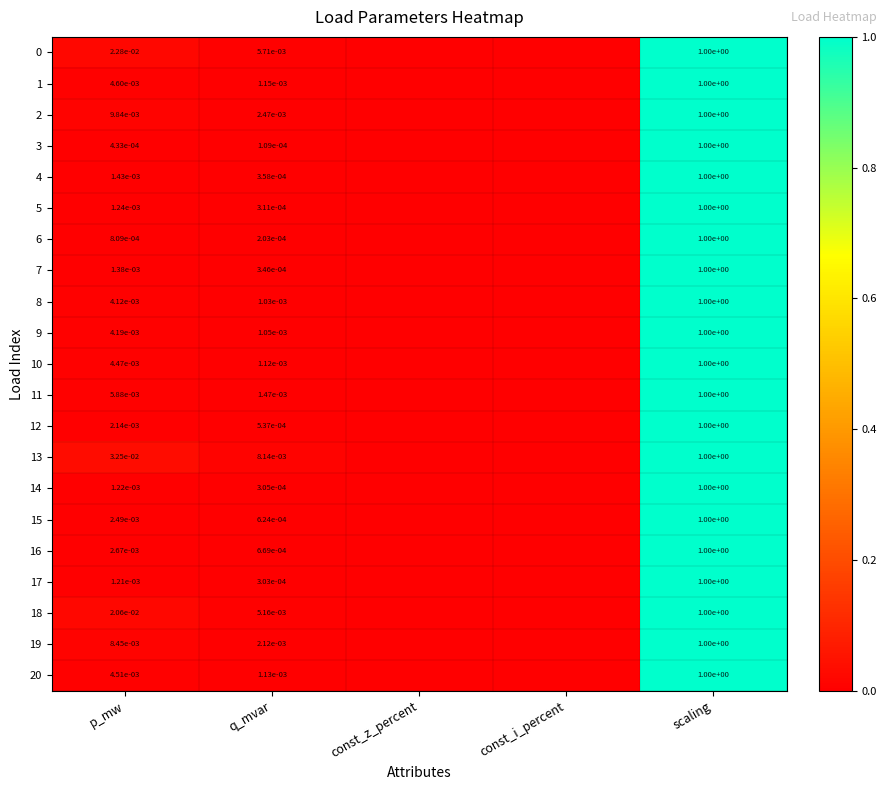

The 20 series shows 0.0 at q_mvar. True or false?

True